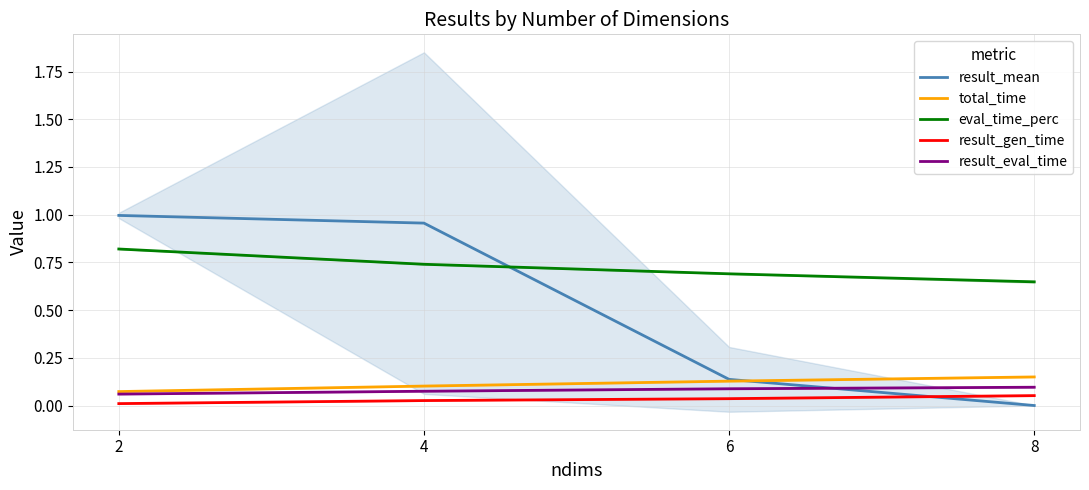

Does the chart display data point markers on the line(s)?

No